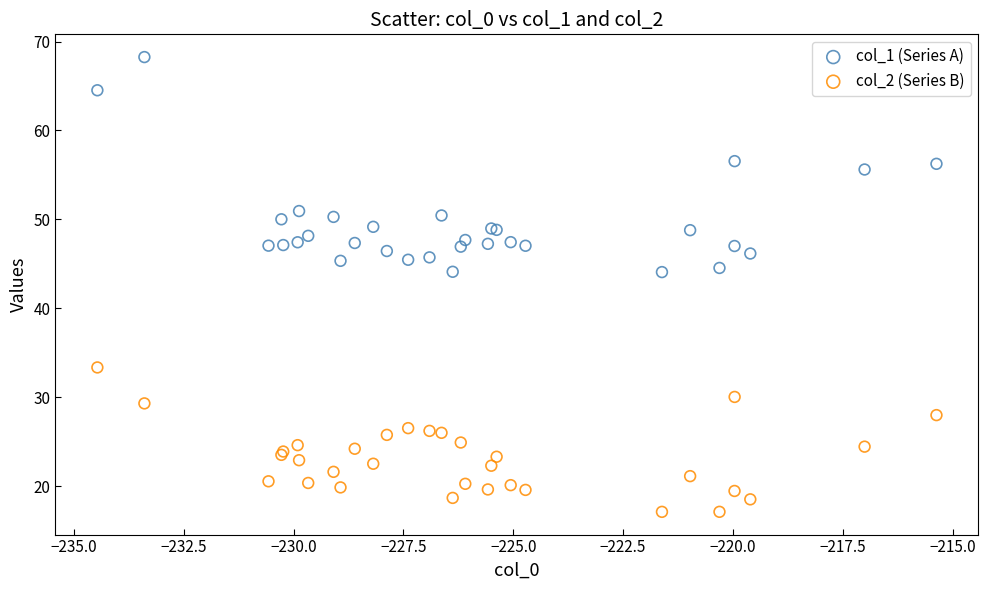

Which series contains the lowest Y value?

col_2 (Series B)